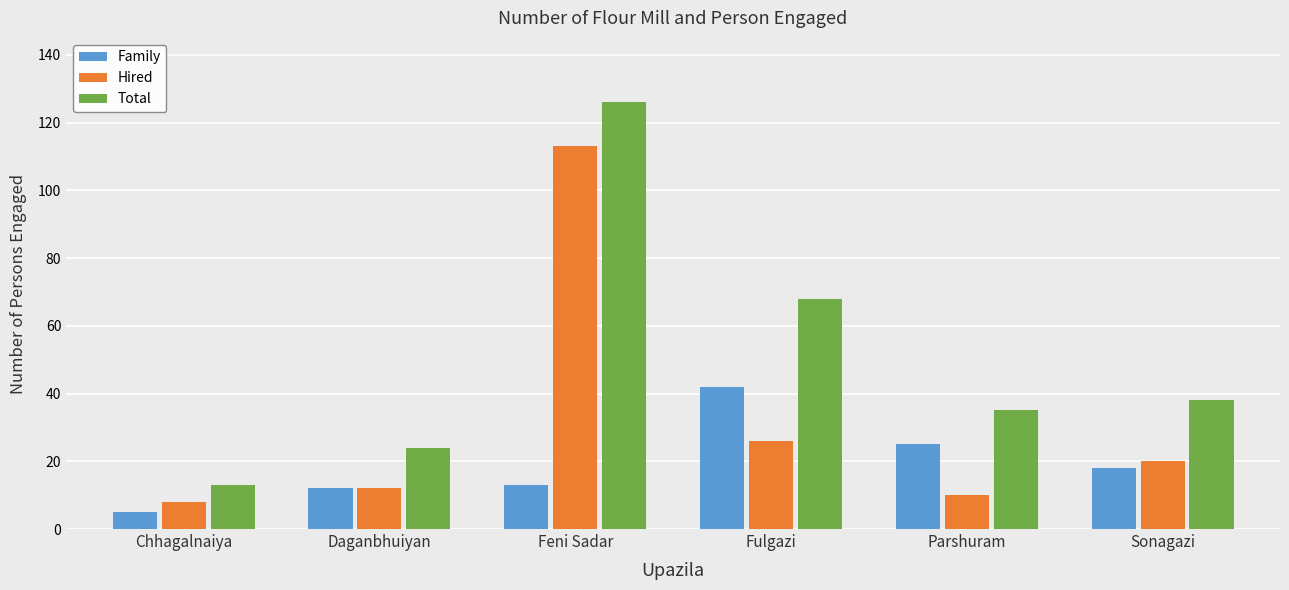

At Parshuram, list the series in order from smallest to largest.

Hired, Family, Total